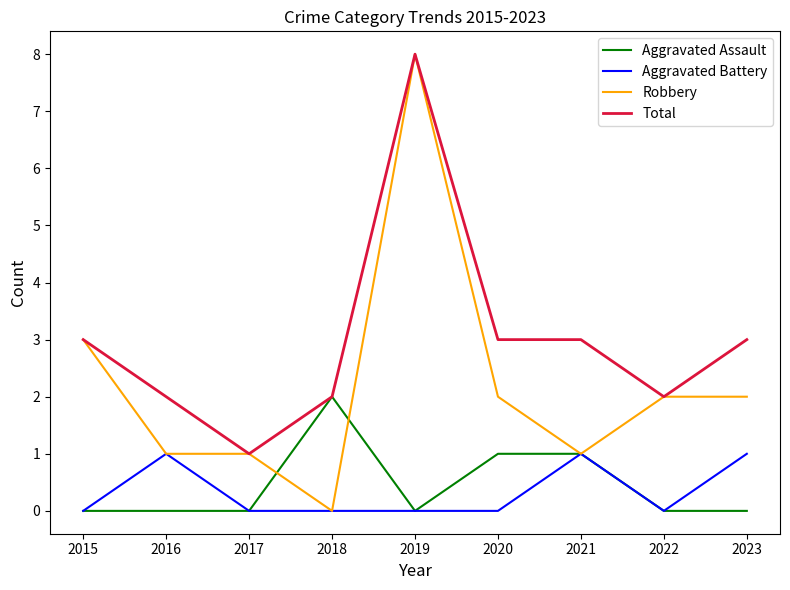

Which category has the highest value across all series?

2019